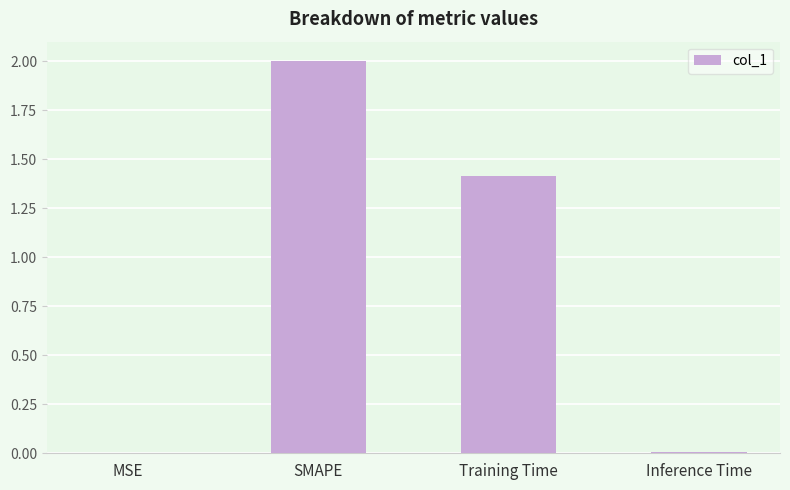

Is it true that the value at Inference Time is 0.0?

True